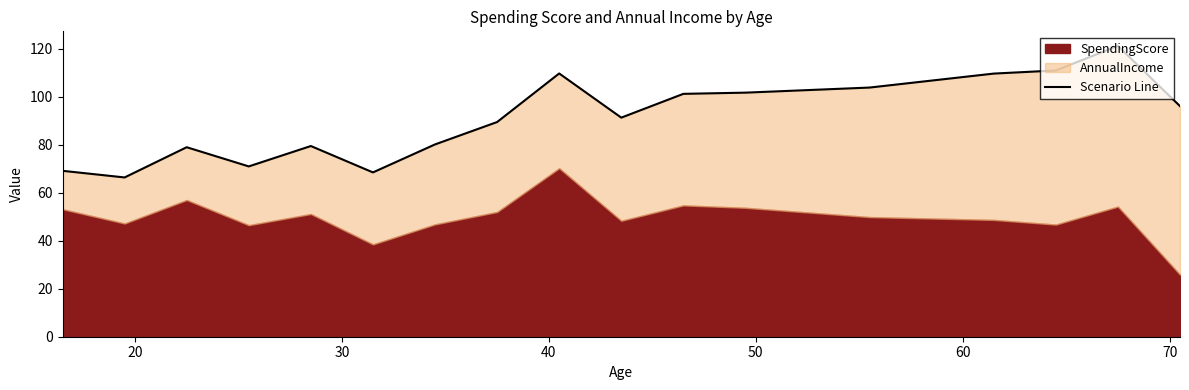

What is the minimum value shown in the chart?

66.4